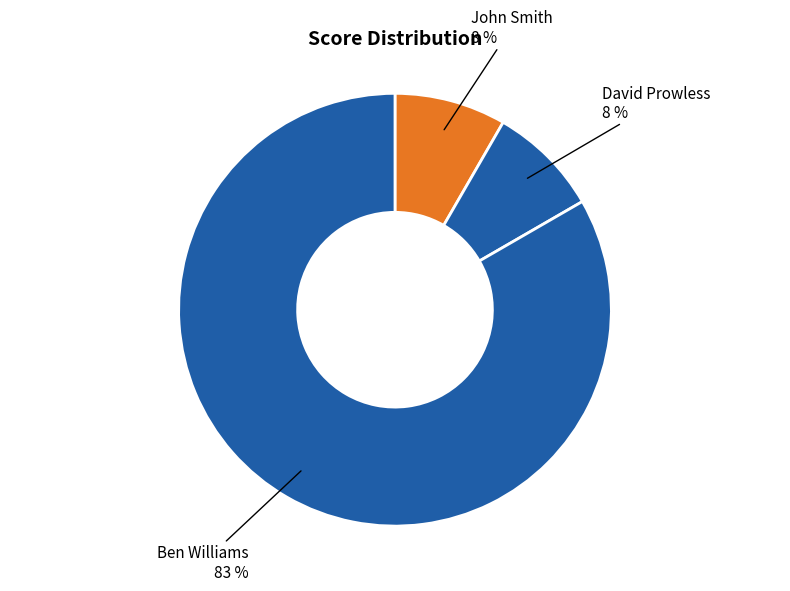

How many segments does this pie chart have?

3